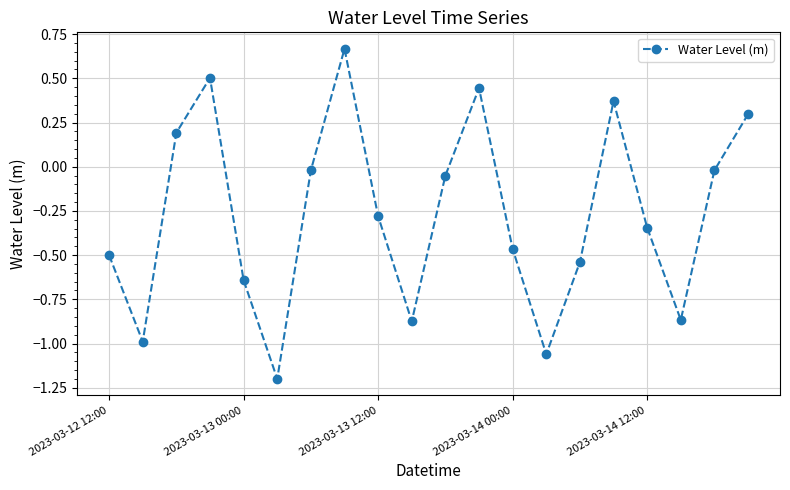

What is the minimum value shown in the chart?

-1.2